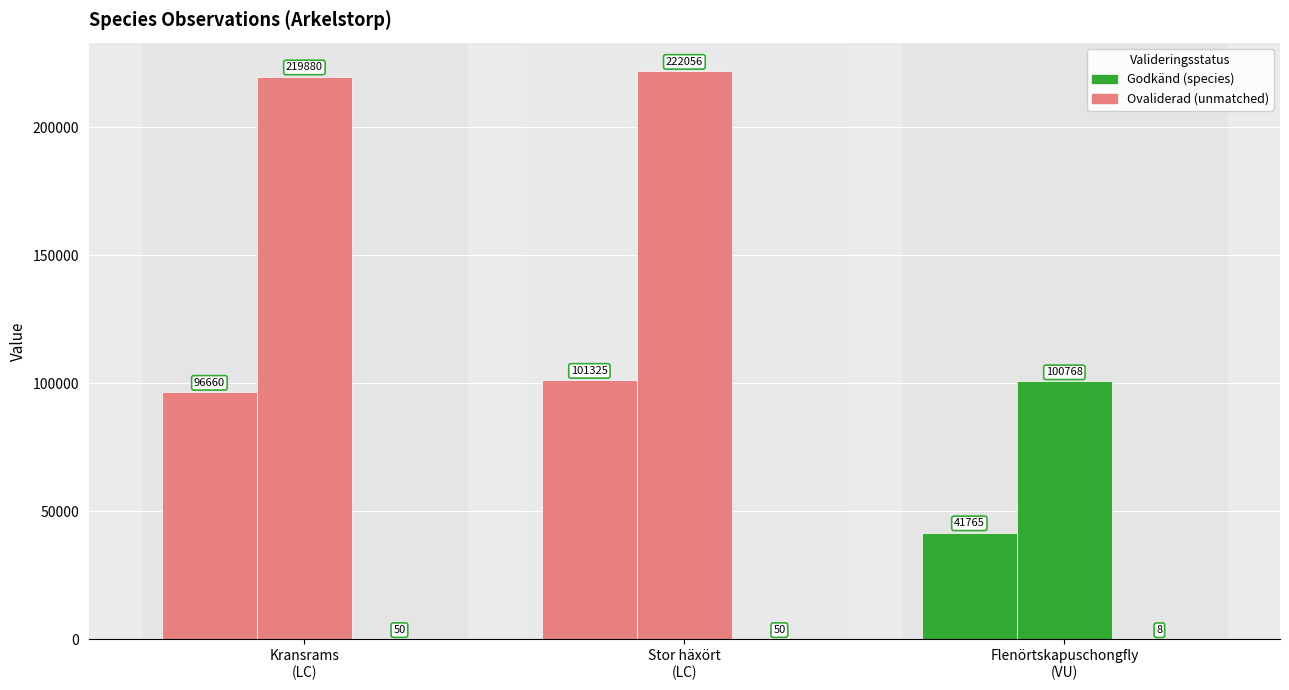

Are the bars grouped side by side (vs. stacked)?

Yes